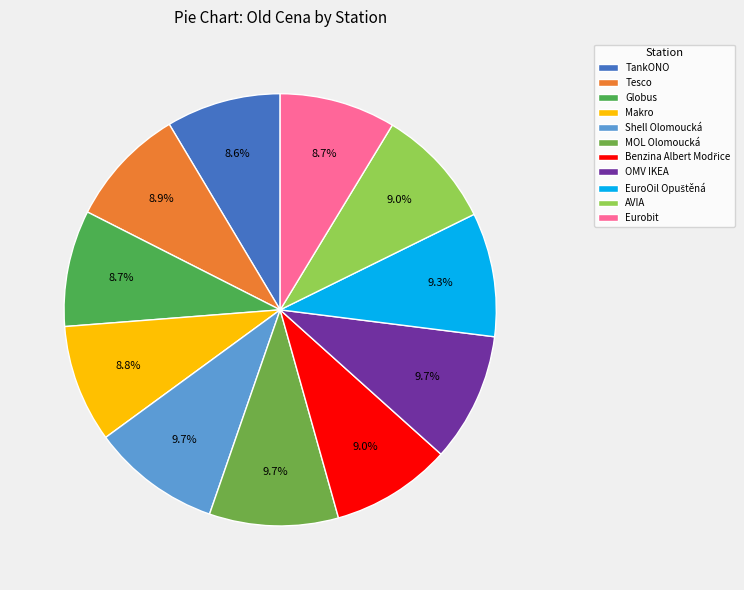

Do Benzina Albert Modřice and AVIA together represent more than half of the pie?

No